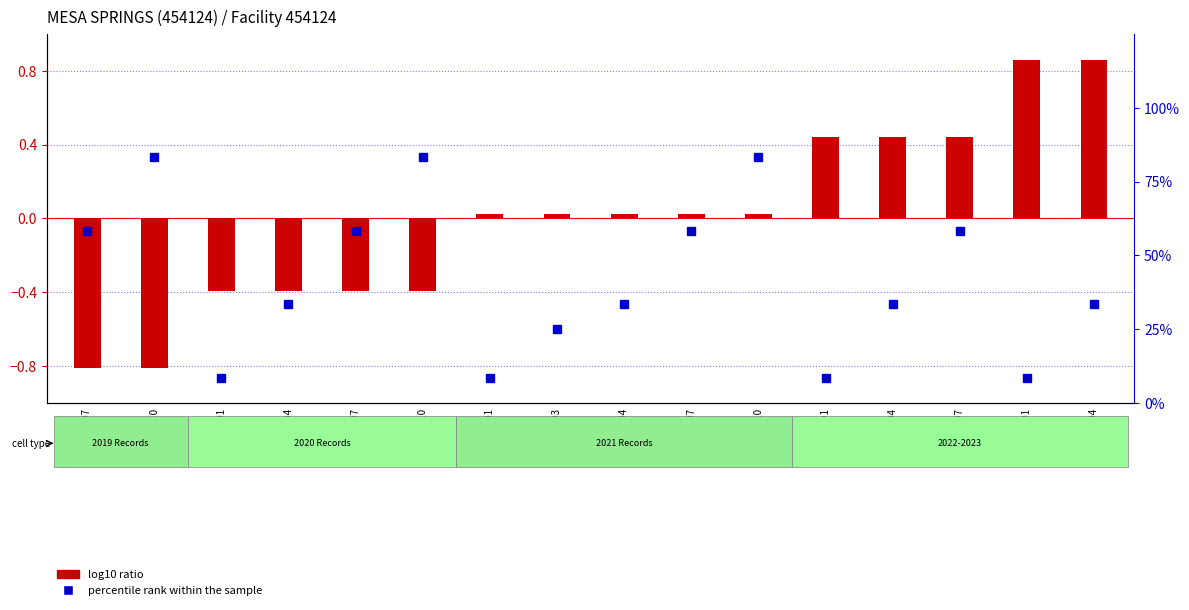

The value of percentile rank within the sample at 2021-01 is 8.3. True or false?

True